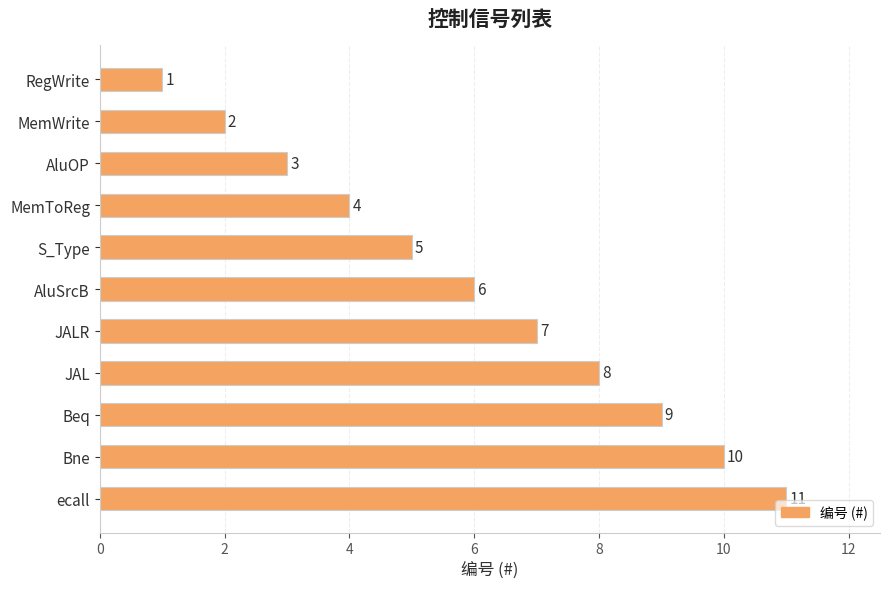

Rank the categories by value from lowest to highest.

RegWrite, MemWrite, AluOP, MemToReg, S_Type, AluSrcB, JALR, JAL, Beq, Bne, ecall